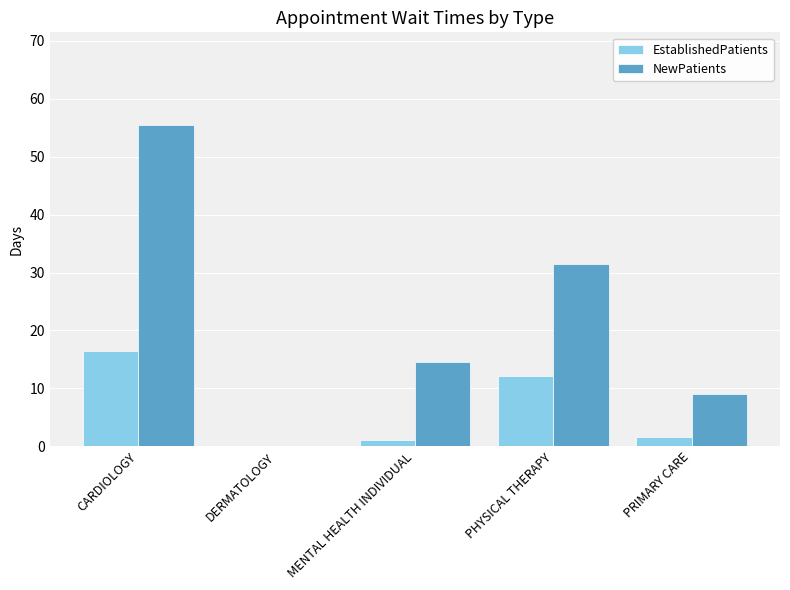

What is the sum of all EstablishedPatients values?

31.2